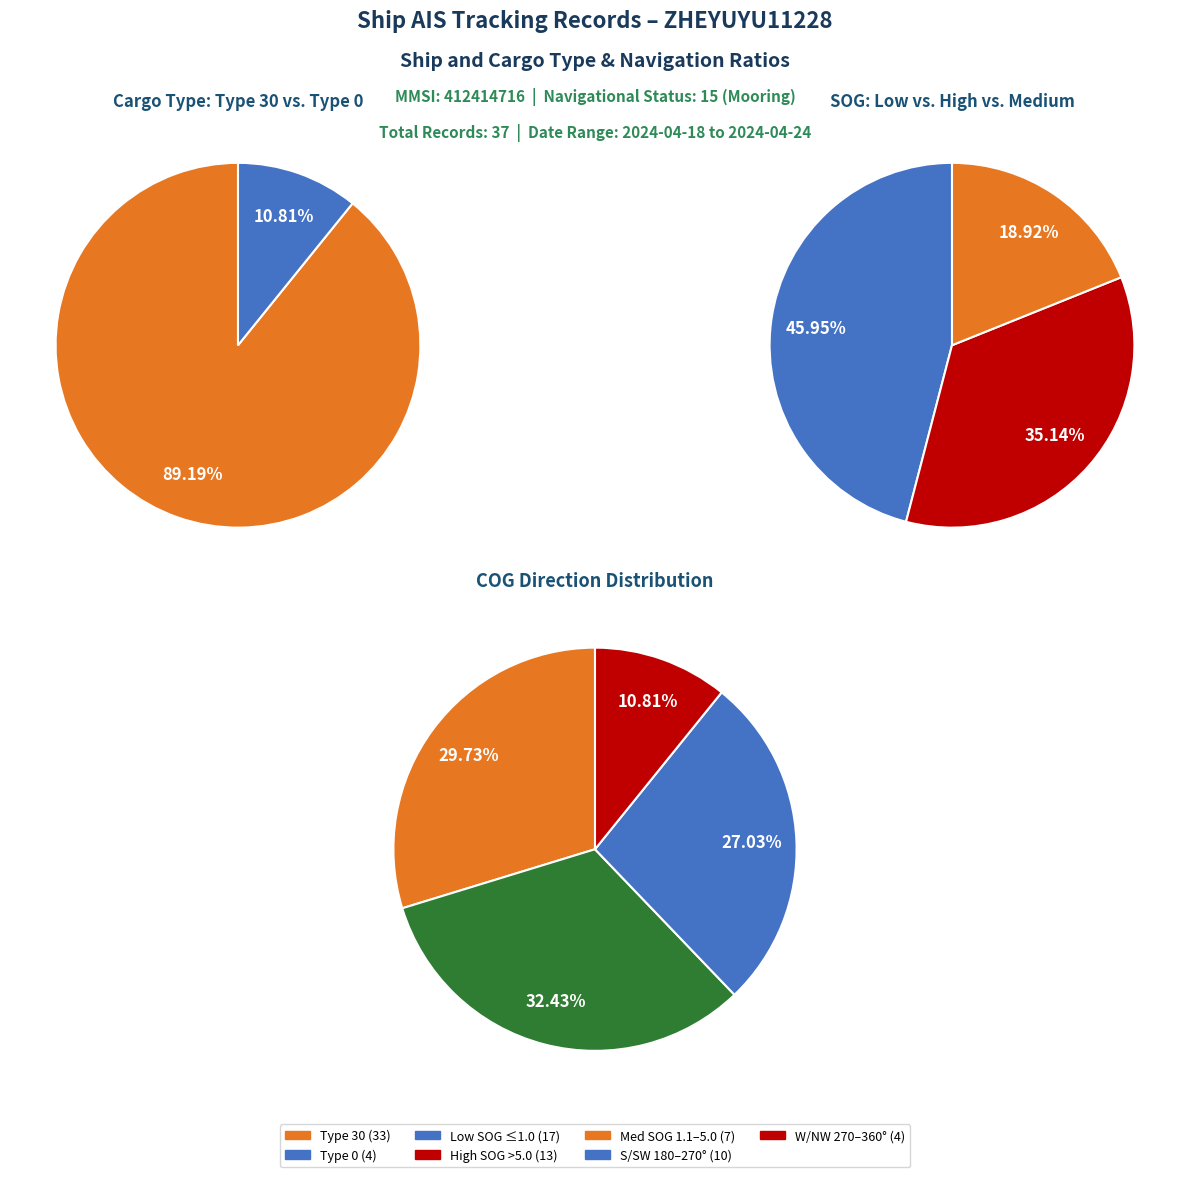

Is there a majority slice in this chart?

Yes